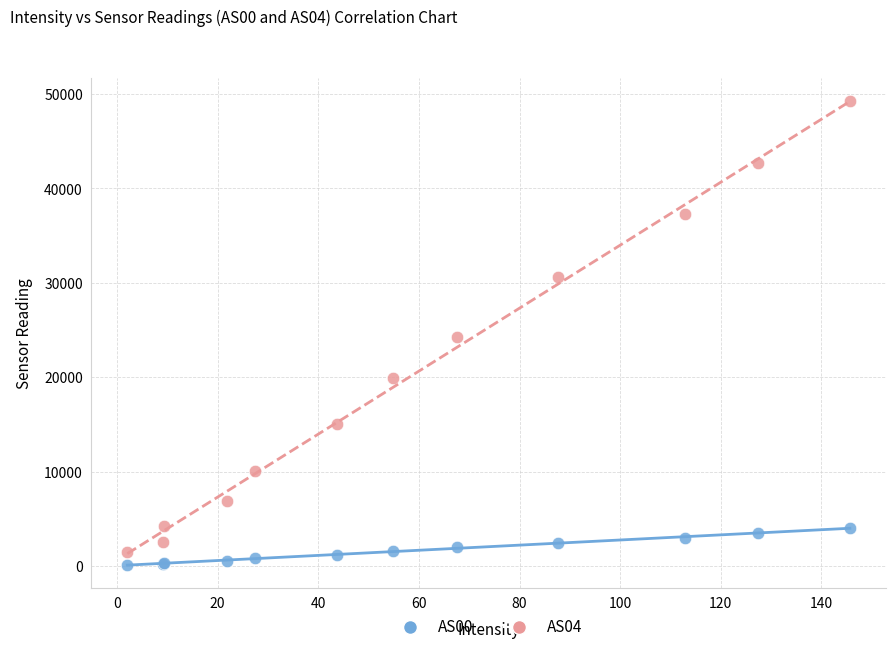

Which series has the widest spread of Y values?

AS04